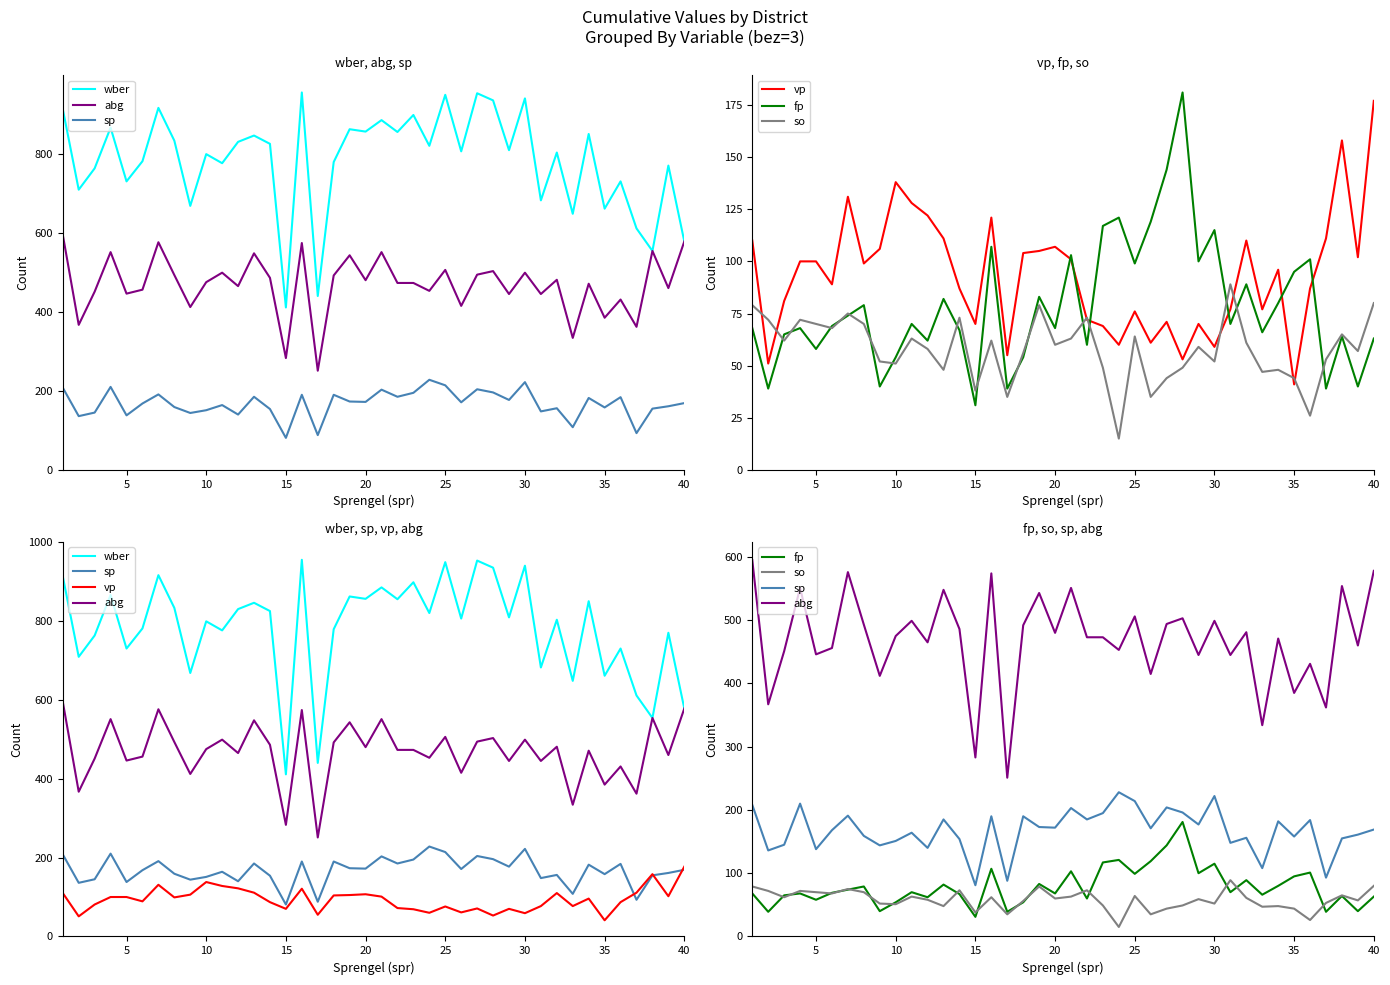

Which series has the largest range (max minus min)?

wber